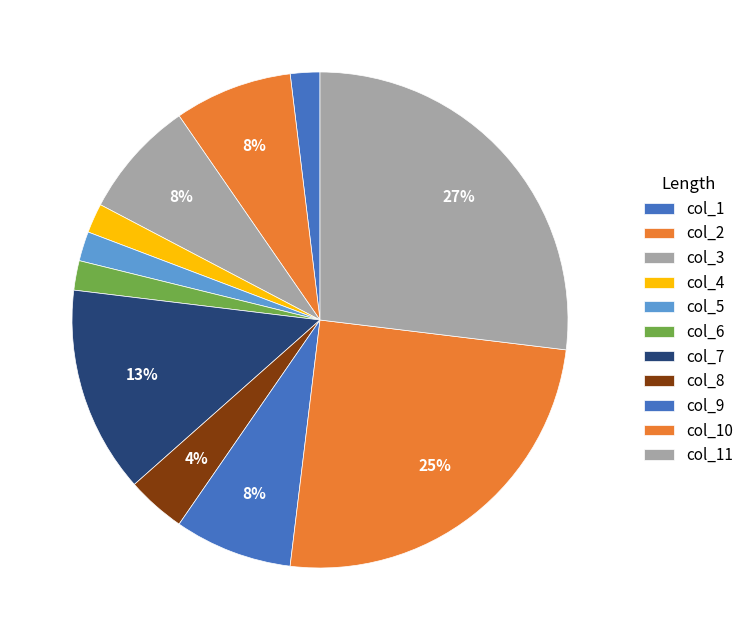

Which has a higher value, col_2 or col_9?

col_2